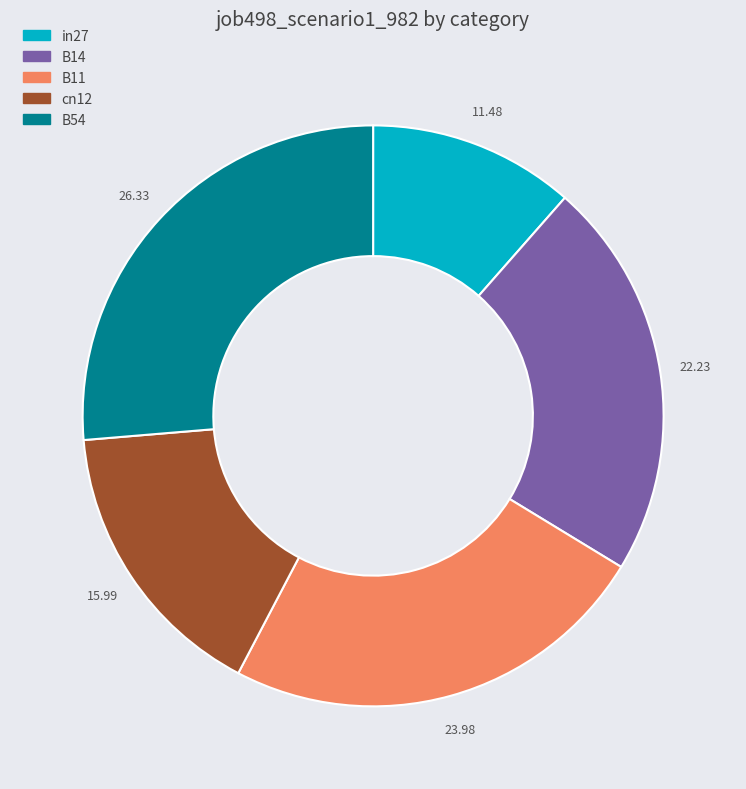

Which has a higher value, in27 or B11?

B11